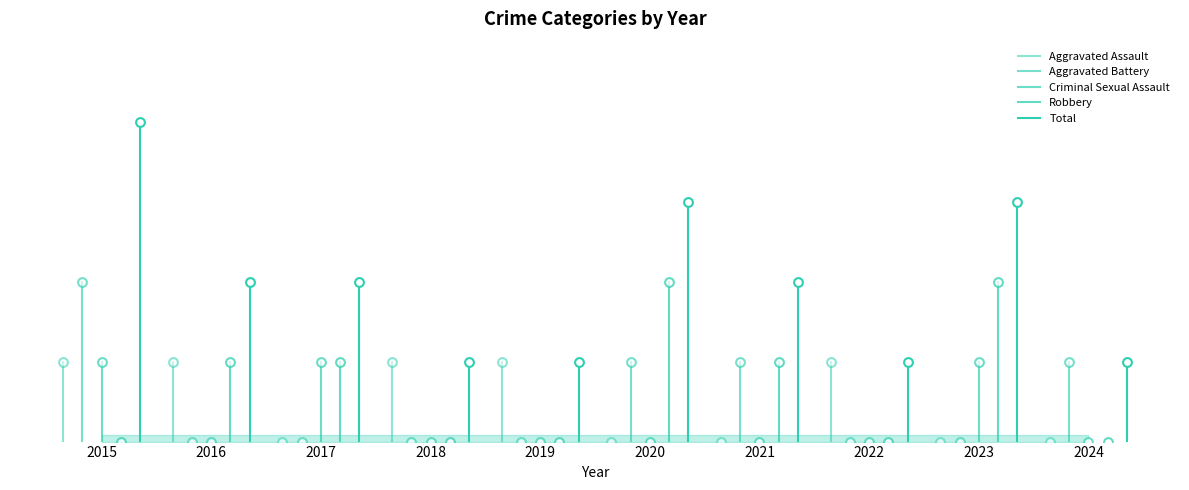

Is the value of Criminal Sexual Assault at 2016 greater than the value of Robbery at 2016?

Yes